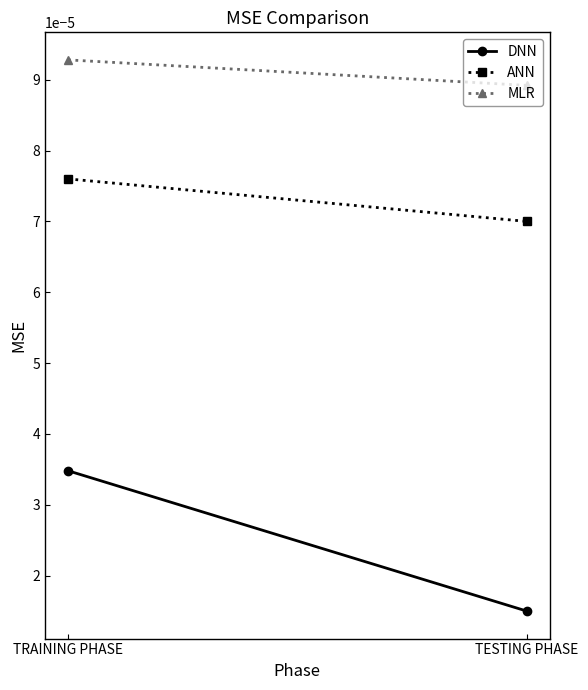

List the series in order of their overall mean, highest first.

MLR, ANN, DNN